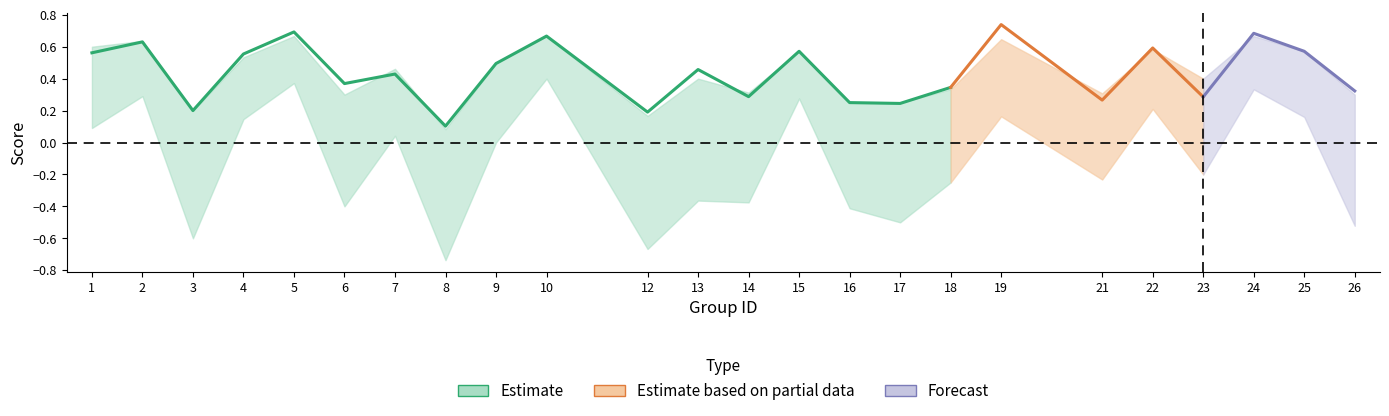

Reading left to right, list all the values displayed in this chart.

f1: 1=0.6	2=0.6	3=0.2	4=0.6	5=0.7	6=0.4	7=0.4	8=0.1	9=0.5	10=0.7	12=0.2	13=0.5	14=0.3	15=0.6	16=0.2	17=0.2	18=0.3	19=0.7	21=0.3	22=0.6	23=0.3	24=0.7	25=0.6	26=0.3
accuracy: 1=0.6	2=0.6	3=0.2	4=0.5	5=0.7	6=0.3	7=0.5	8=0.1	9=0.5	10=0.7	12=0.2	13=0.4	14=0.3	15=0.6	16=0.2	17=0.2	18=0.3	19=0.6	21=0.3	22=0.6	23=0.4	24=0.7	25=0.6	26=0.3
kappa: 1=0.1	2=0.3	3=-0.6	4=0.1	5=0.4	6=-0.4	7=0.0	8=-0.7	9=0.0	10=0.4	12=-0.7	13=-0.4	14=-0.4	15=0.3	16=-0.4	17=-0.5	18=-0.2	19=0.2	21=-0.2	22=0.2	23=-0.2	24=0.3	25=0.2	26=-0.5